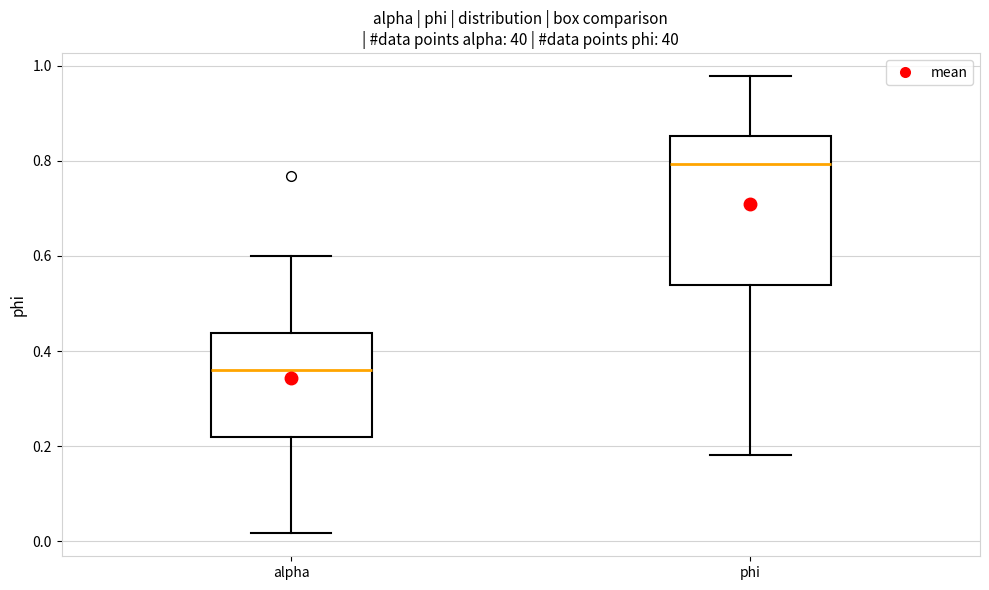

Which box has the lowest median line?

alpha